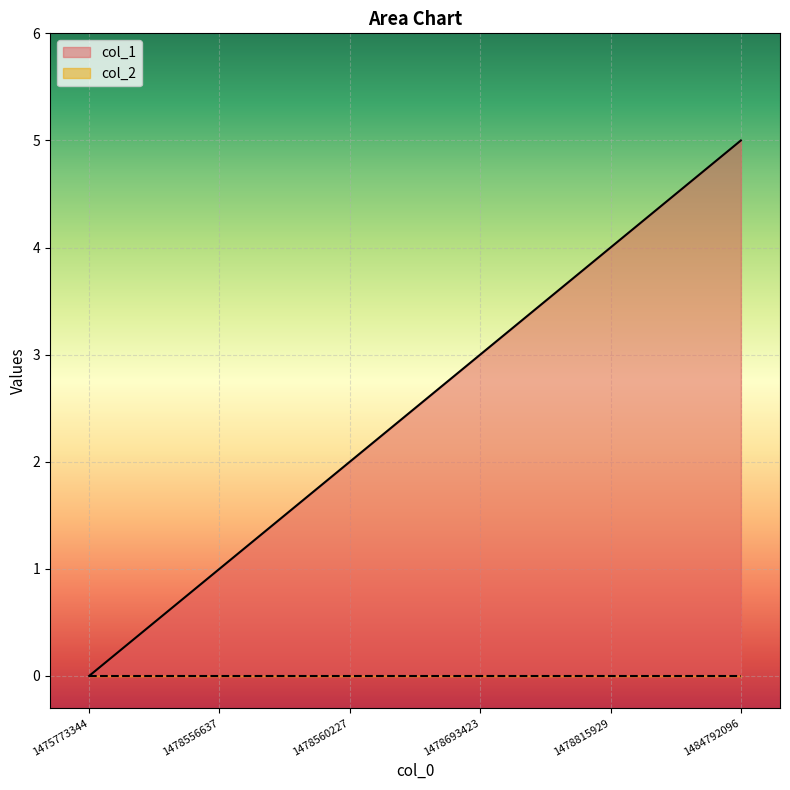

Does the chart display data point markers on the line(s)?

No